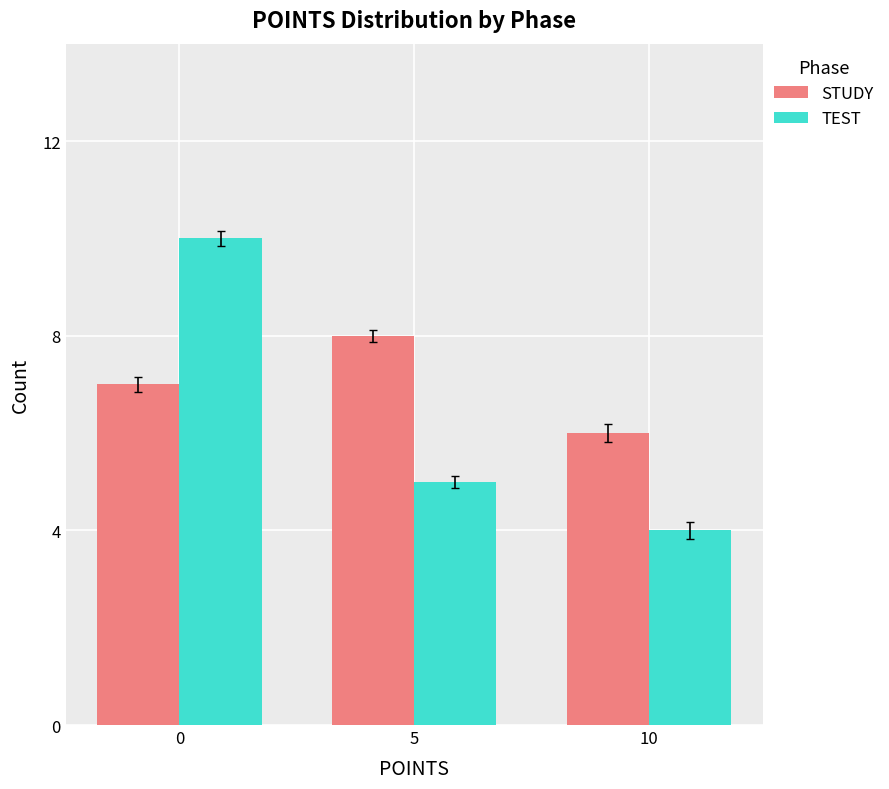

True or false: STUDY has a value of 5 at 5.

False